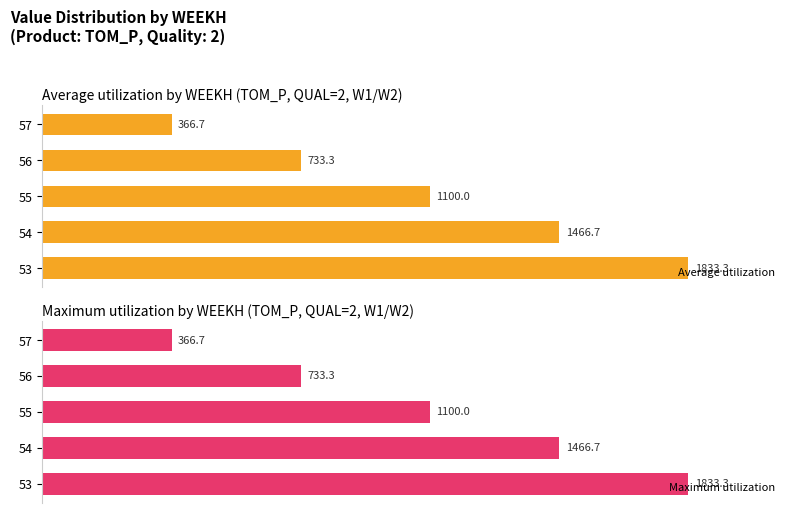

Reading left to right, extract all data points from this chart.

Average utilization: 0=1833.3	250=1466.7	500=1100.0	750=733.3	1000=366.7
Maximum utilization: 0=1833.3	250=1466.7	500=1100.0	750=733.3	1000=366.7